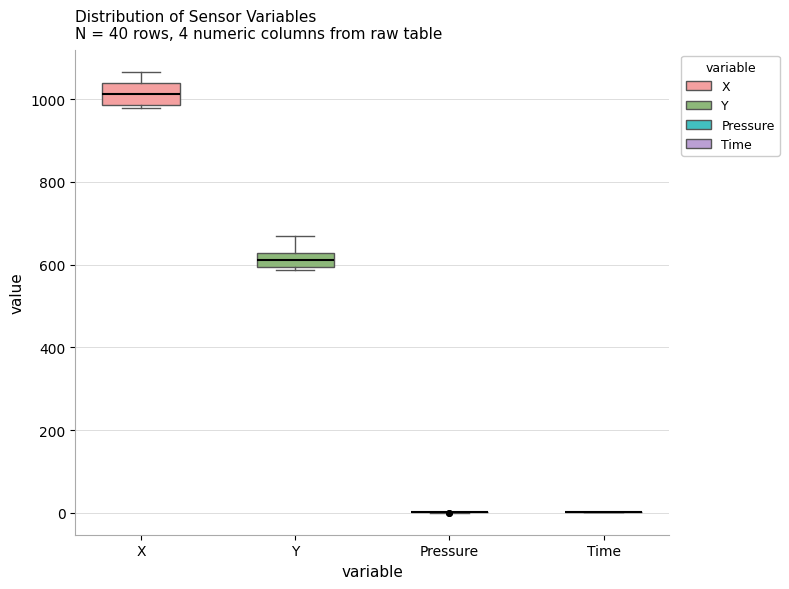

Comparing the boxes themselves (not the whiskers), which one is the tallest?

X